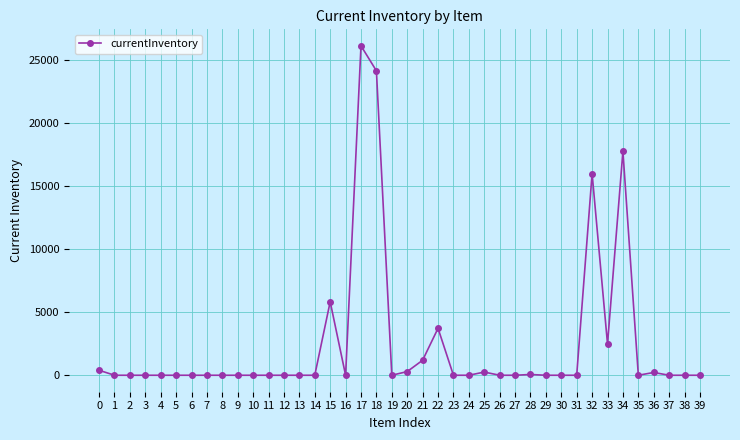

What is the average value?

2462